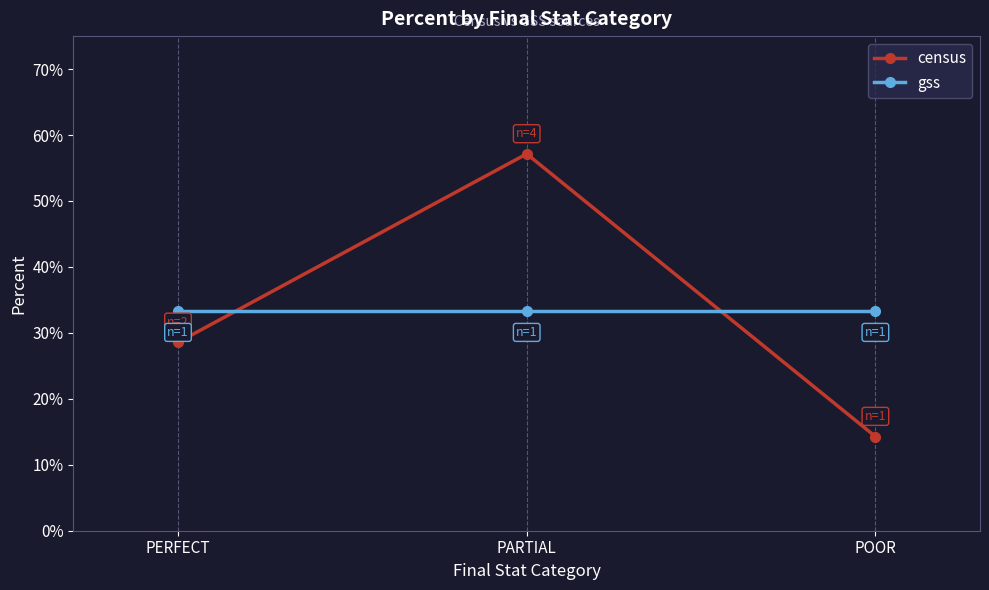

Reading right to left, transcribe all the data shown in this chart.

census: 0.1	0.6	0.3
gss: 0.3	0.3	0.3